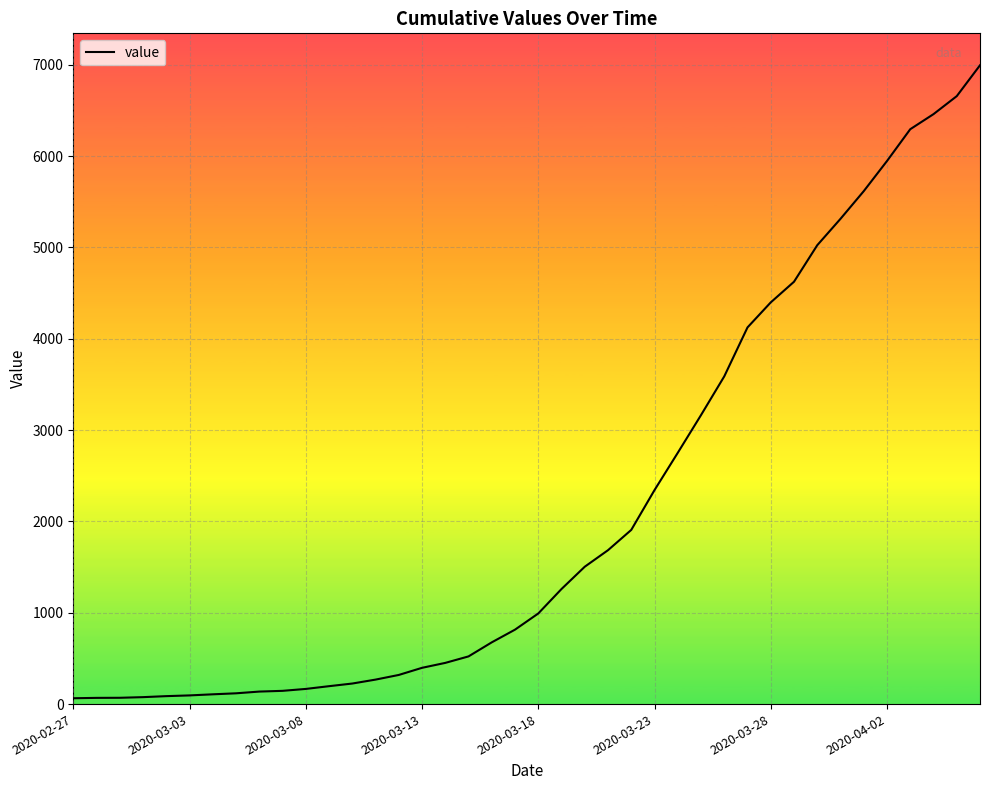

What is the maximum value shown in the chart?

6994